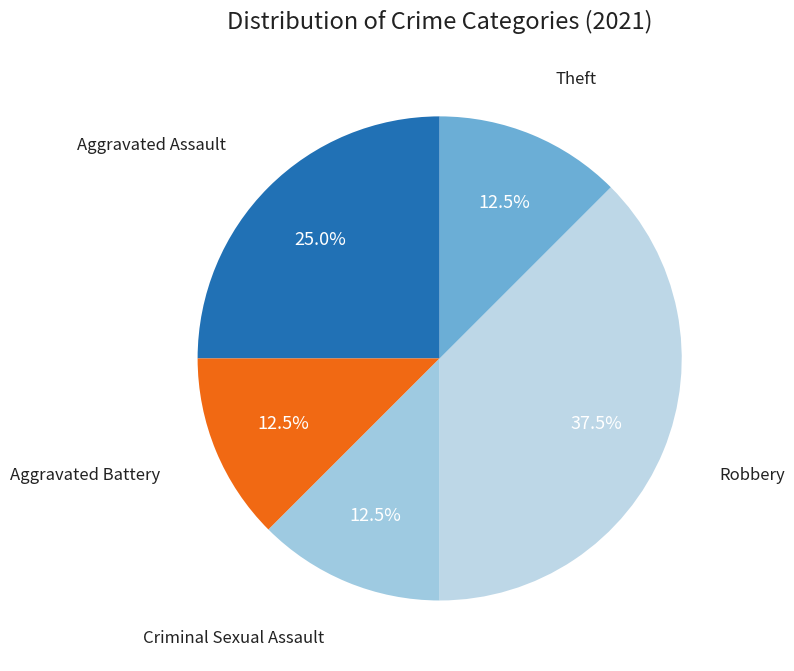

How many slices are in this pie chart?

5